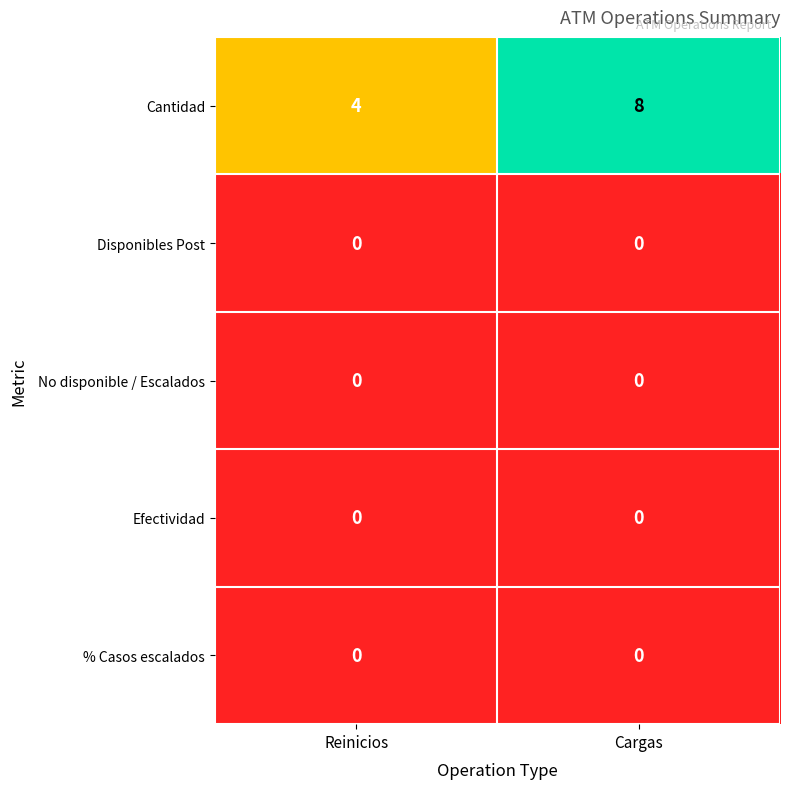

What is the maximum value shown in the chart?

8